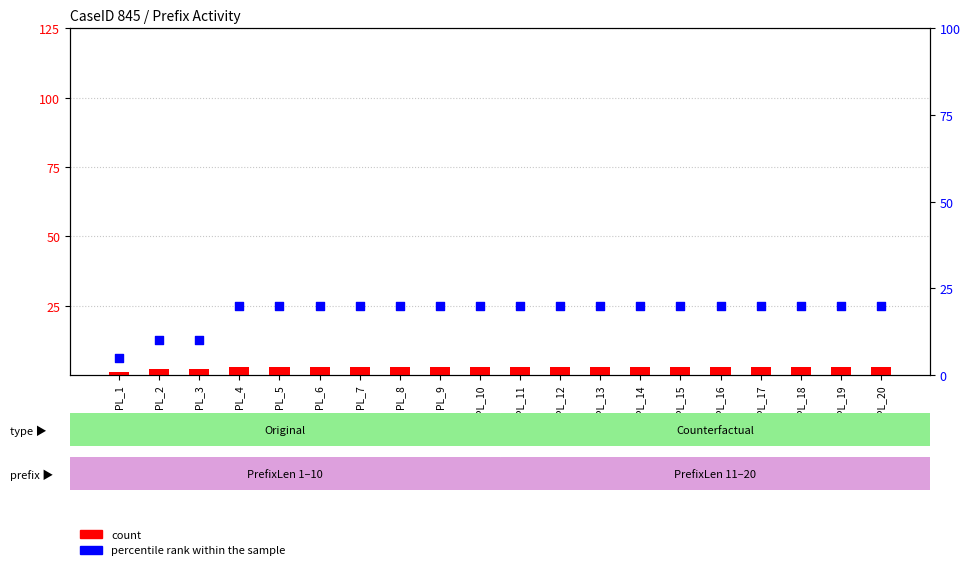

What is the total value across all series at PL_13?

23